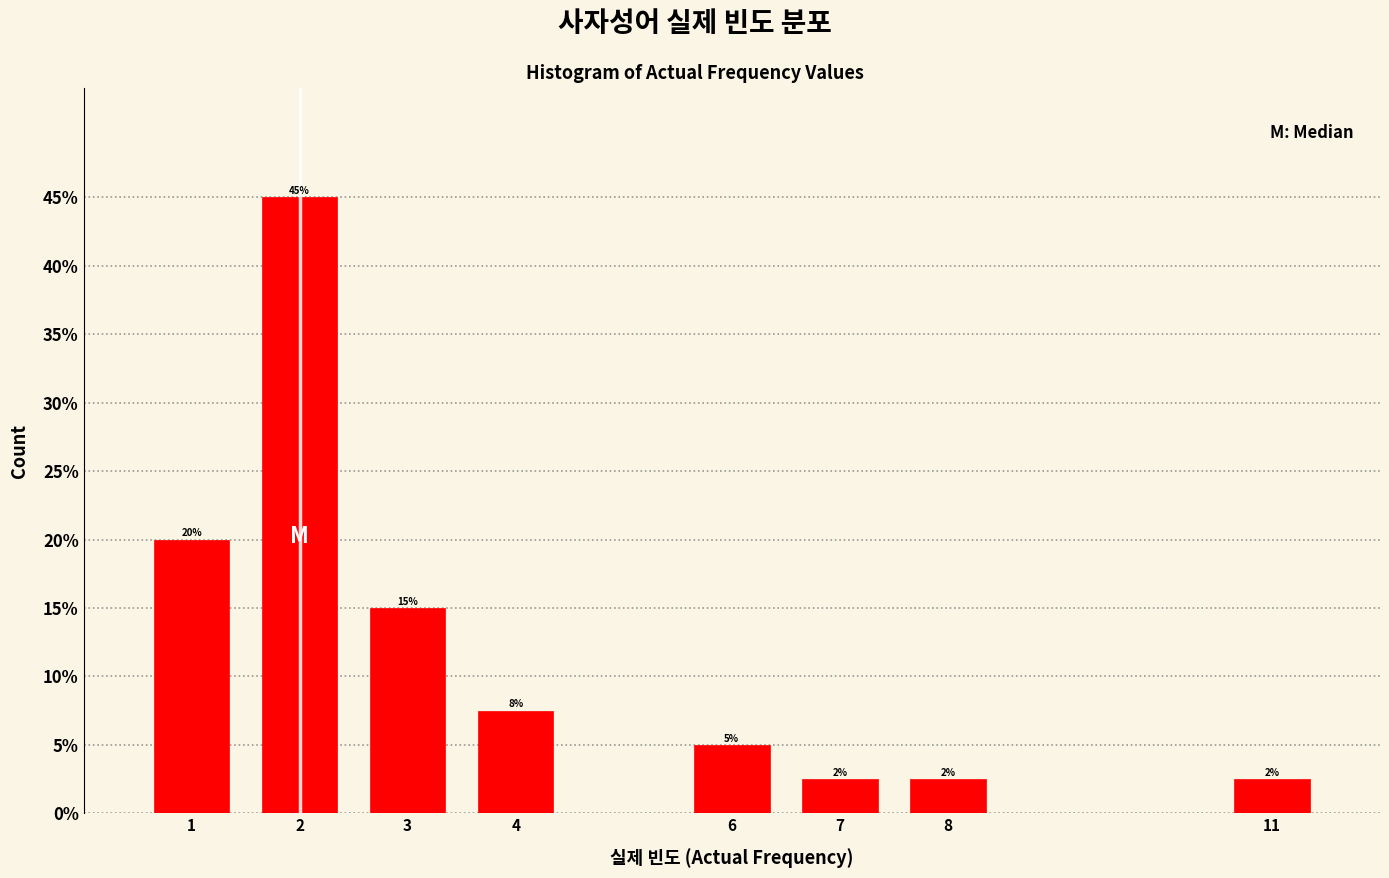

What value does the data have at 1?

20.0